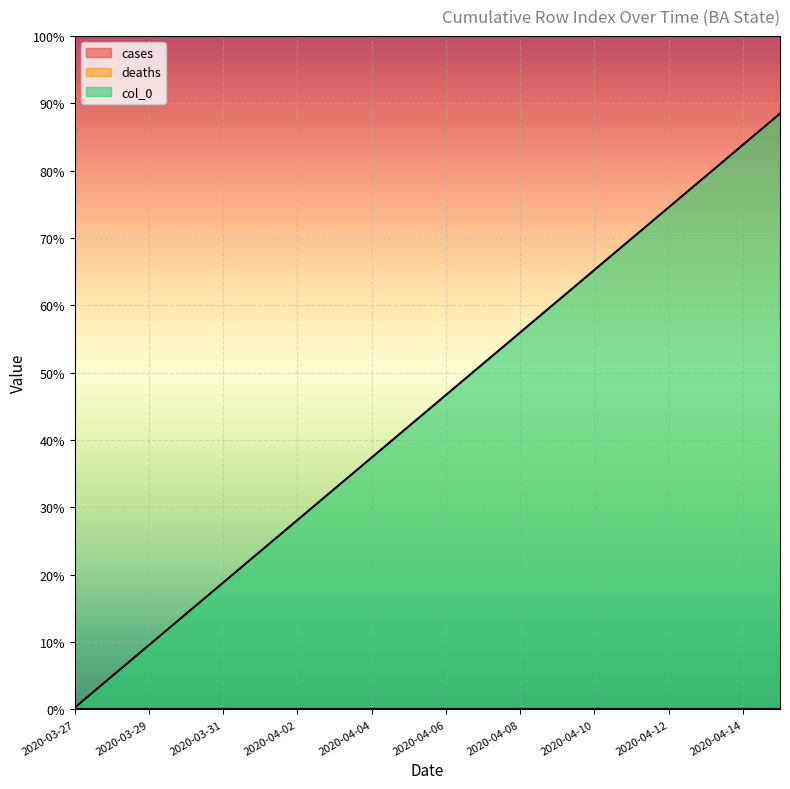

Reading left to right, transcribe all the data shown in this chart.

cases: 0	0	0	0	0	0	0	0	0	0	0	0	0	0	0	0	0	0	0	0
deaths: 0	0	0	0	0	0	0	0	0	0	0	0	0	0	0	0	0	0	0	0
col_0: 331	5901	11471	17041	22611	28181	33751	39321	44891	50461	56031	61601	67171	72741	78311	83881	89451	95021	100591	106161